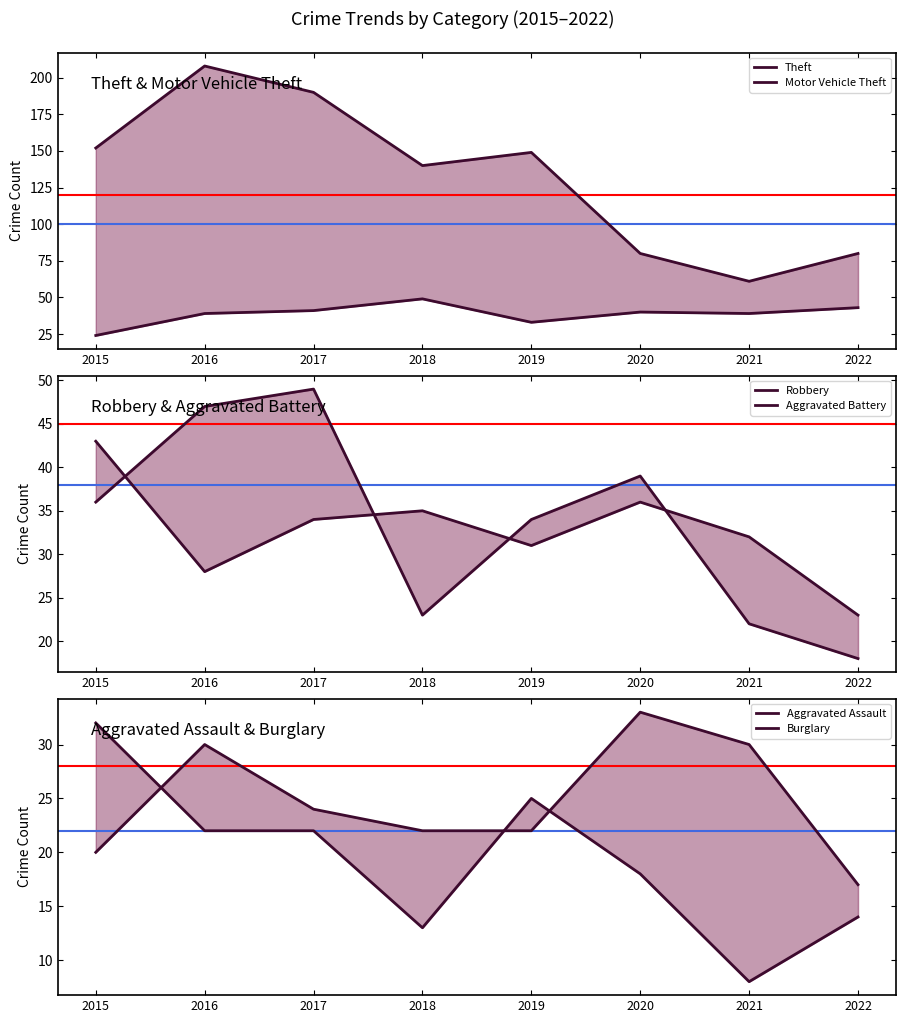

Reading left to right, extract all data points from this chart.

Theft: 152	208	190	140	149	80	61	80
Motor Vehicle Theft: 24	39	41	49	33	40	39	43
Robbery: 36	47	49	23	34	39	22	18
Aggravated Battery: 43	28	34	35	31	36	32	23
Aggravated Assault: 20	30	24	22	22	33	30	17
Burglary: 32	22	22	13	25	18	8	14